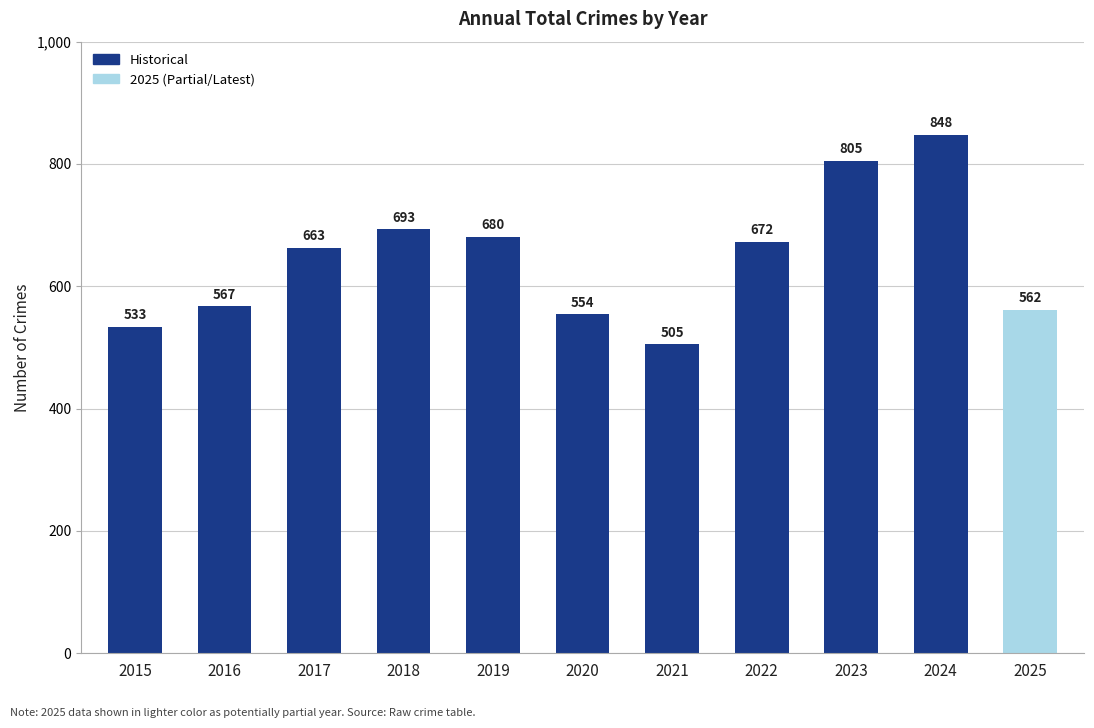

List the labels in order of value, smallest first.

2021, 2015, 2020, 2025, 2016, 2017, 2022, 2019, 2018, 2023, 2024